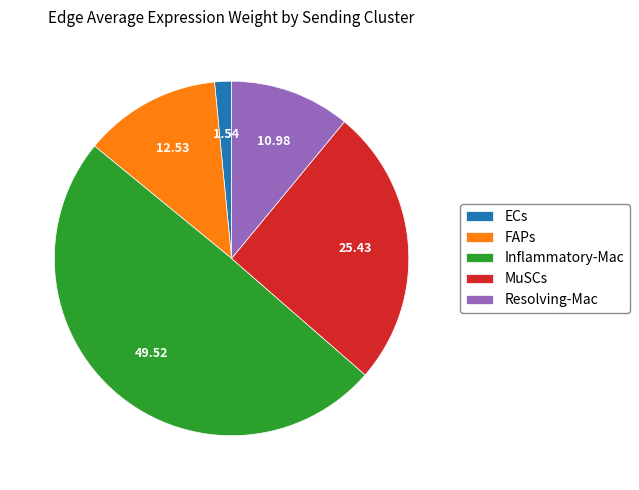

What is the ratio of the value at FAPs to the value at Inflammatory-Mac?

0.3